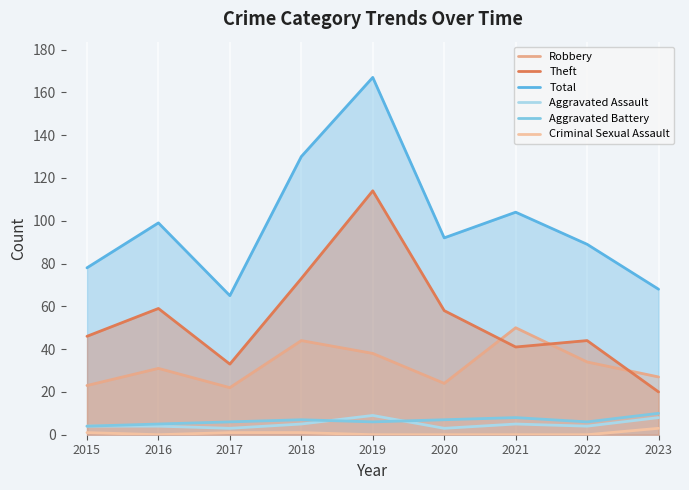

At which label does Theft first exceed 46?

2016